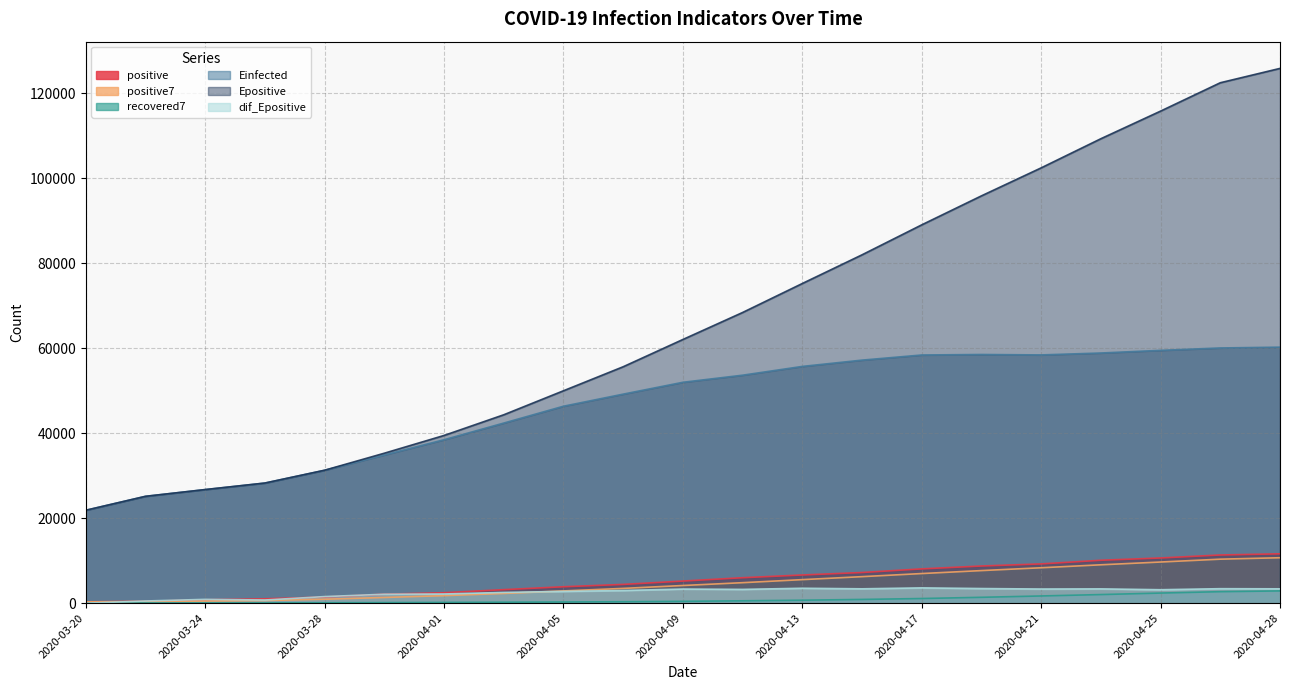

What is the label of the 12th point from the left?

2020-04-11